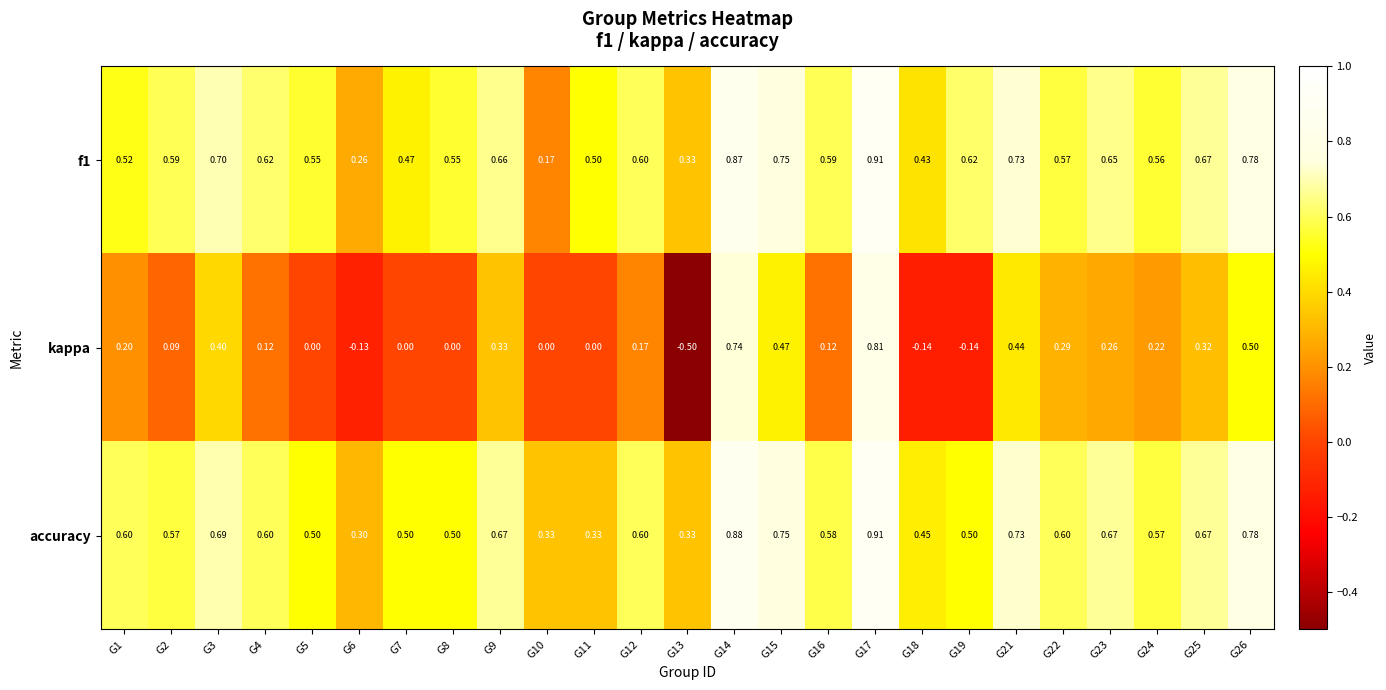

Is the value of accuracy at G4 greater than the value of kappa at G8?

Yes